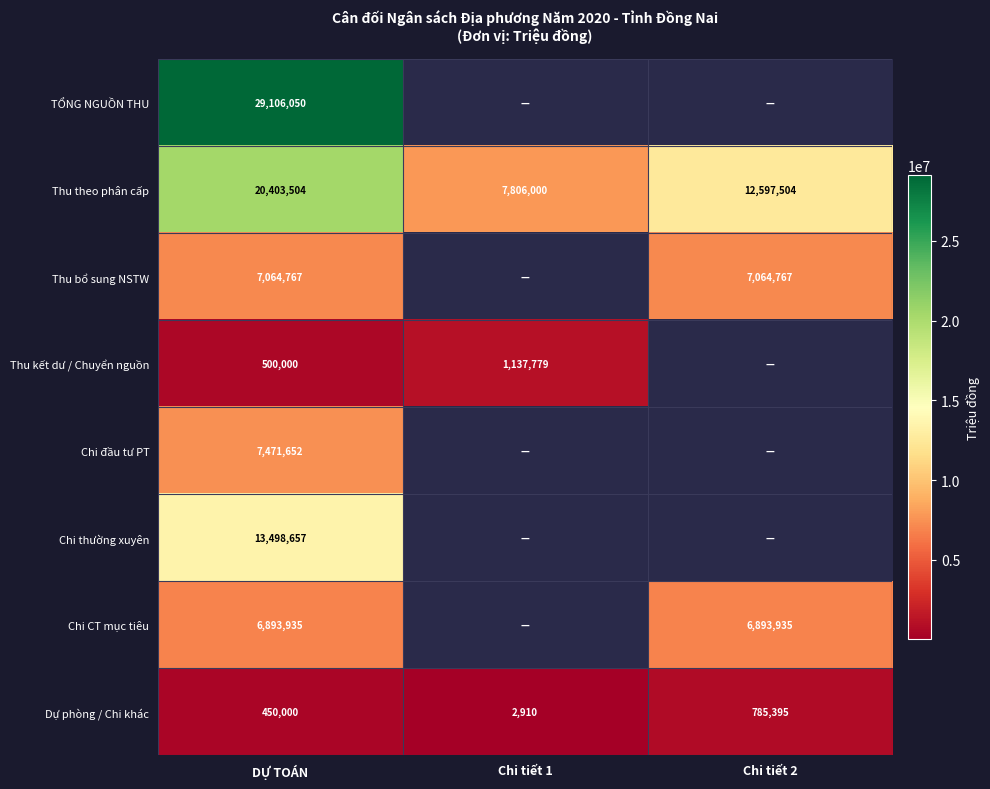

What is the average value of the Dự phòng / Chi khác series?

412768